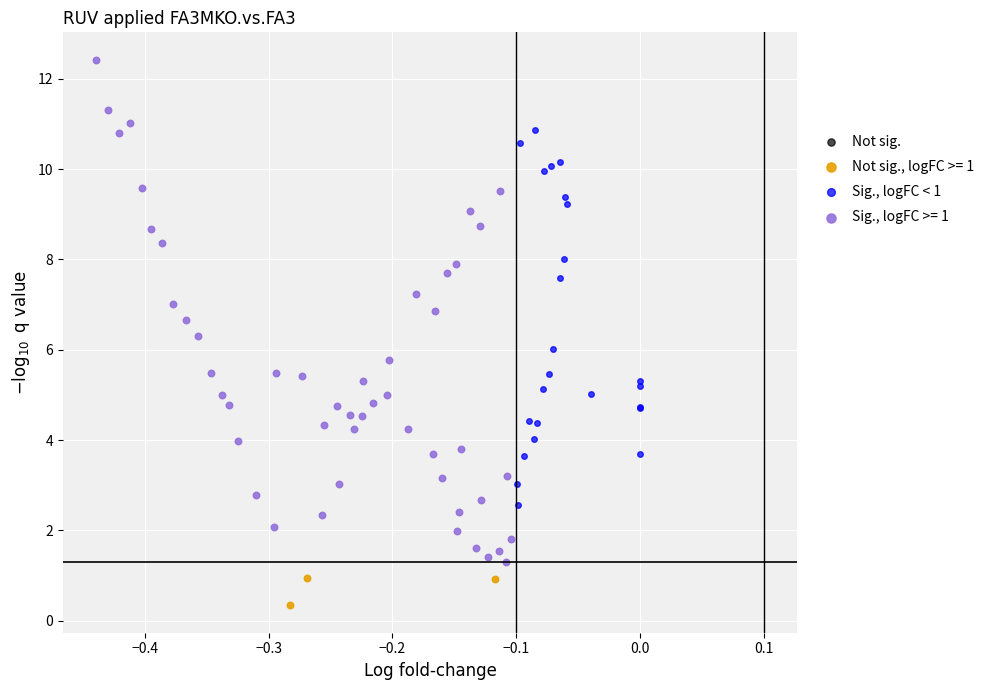

Which series reaches the maximum Y coordinate?

Sig., logFC >= 1